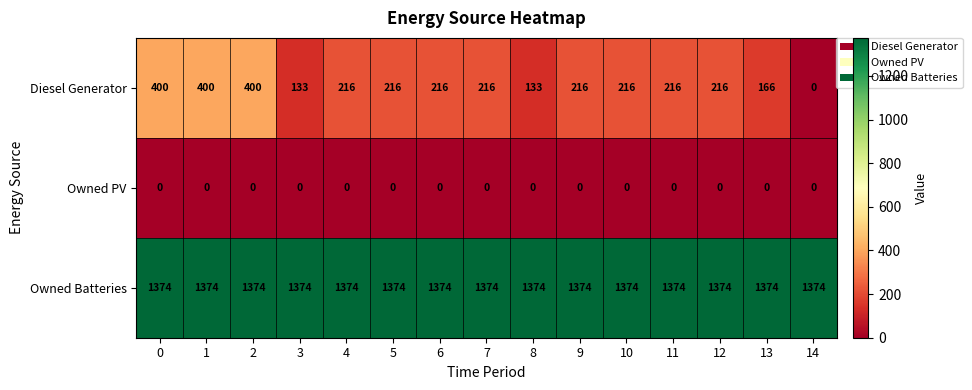

How many categories are shown in the chart?

15